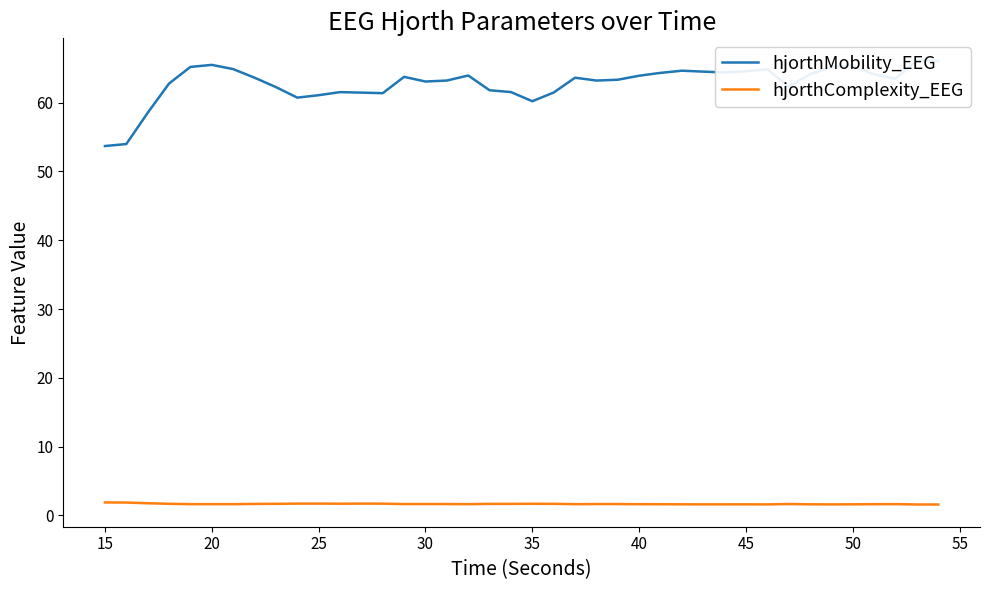

Reading left to right, transcribe all the data shown in this chart.

hjorthMobility_EEG: 53.7	54.0	58.5	62.8	65.2	65.5	64.9	63.6	62.3	60.7	61.1	61.5	61.5	61.4	63.8	63.1	63.2	64.0	61.8	61.5	60.2	61.5	63.6	63.2	63.3	63.9	64.3	64.7	64.5	64.4	64.6	64.9	62.3	64.1	65.2	65.4	64.1	63.5	66.1	66.1
hjorthComplexity_EEG: 1.9	1.9	1.8	1.7	1.6	1.6	1.6	1.7	1.7	1.7	1.7	1.7	1.7	1.7	1.6	1.7	1.6	1.6	1.7	1.7	1.7	1.7	1.6	1.6	1.6	1.6	1.6	1.6	1.6	1.6	1.6	1.6	1.7	1.6	1.6	1.6	1.6	1.6	1.6	1.6